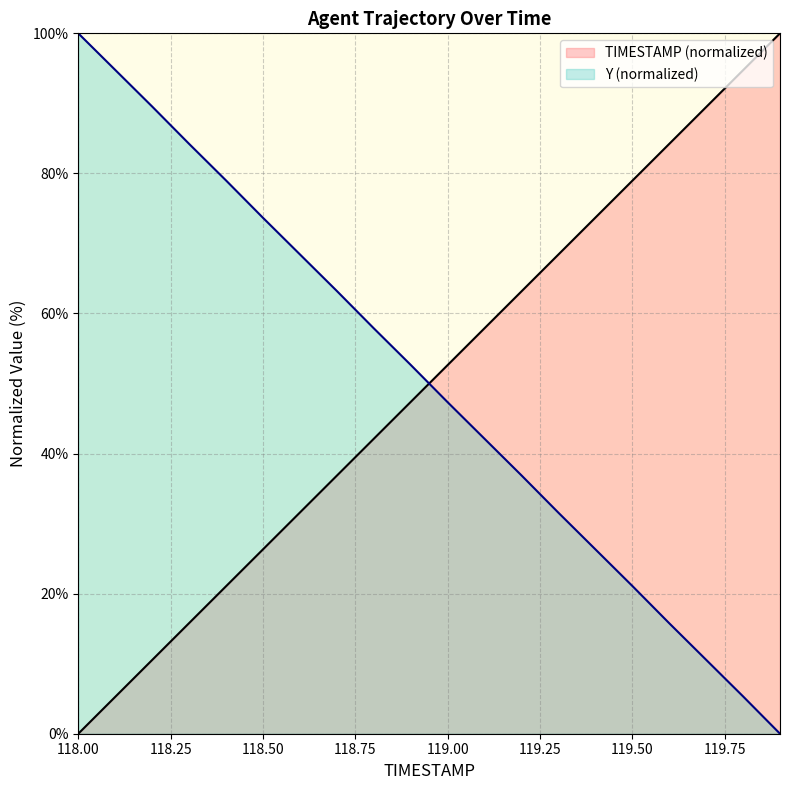

True or false: TIMESTAMP has a value of 9.4 at 118.4.

False